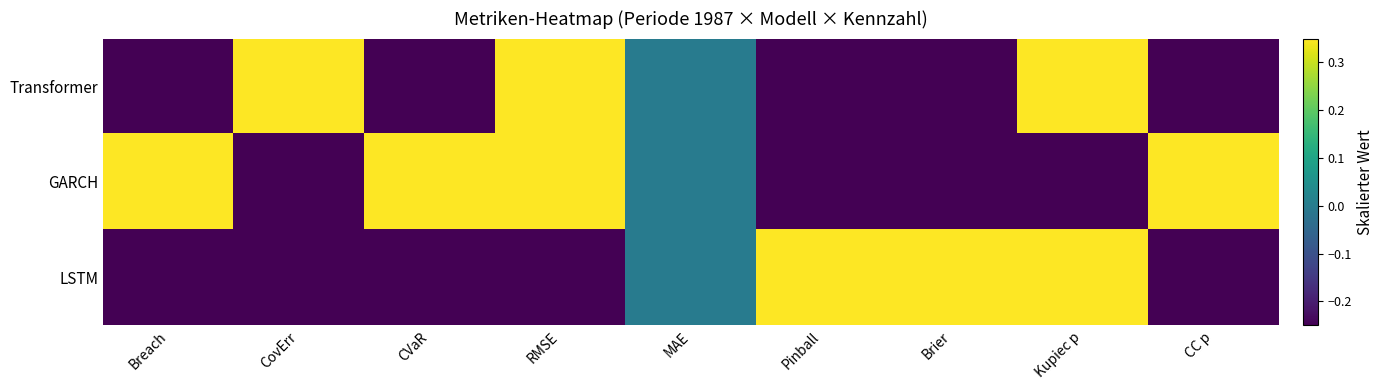

Which label corresponds to the smallest value in the chart?

Breach